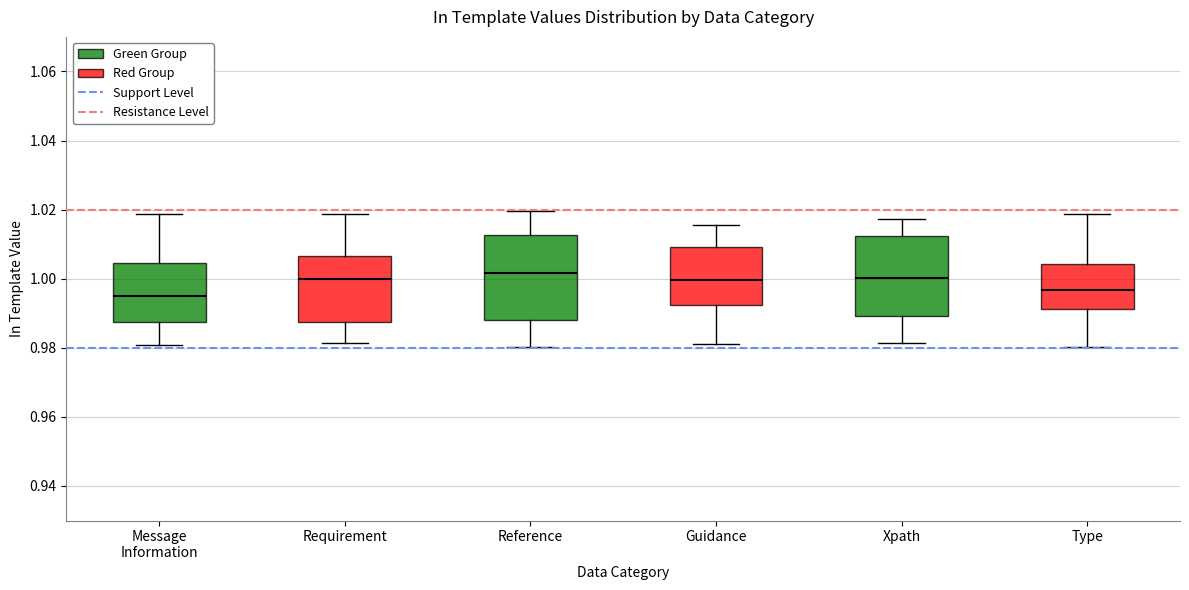

Reading left to right, transcribe this box plot: for each box, give where its median line is, the range the box spans, and where its two whiskers end, as read against the y-axis. The values are not printed on the chart, so give them approximately, as read against the axis.

Message Information: median 0.994, box 0.988 to 1.004, whiskers 0.980 to 1.018
Requirement: median 1.000, box 0.988 to 1.006, whiskers 0.982 to 1.018
Reference: median 1.002, box 0.988 to 1.012, whiskers 0.980 to 1.020
Guidance: median 1.000, box 0.992 to 1.010, whiskers 0.982 to 1.016
Xpath: median 1.000, box 0.990 to 1.012, whiskers 0.982 to 1.018
Type: median 0.996, box 0.992 to 1.004, whiskers 0.980 to 1.018